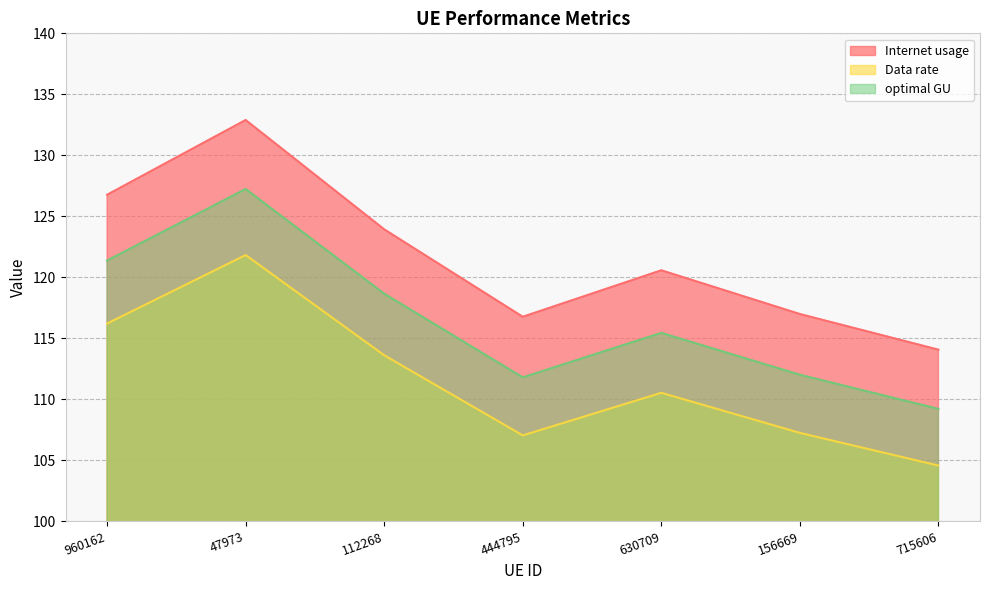

Where is the first local maximum for Internet usage?

47973